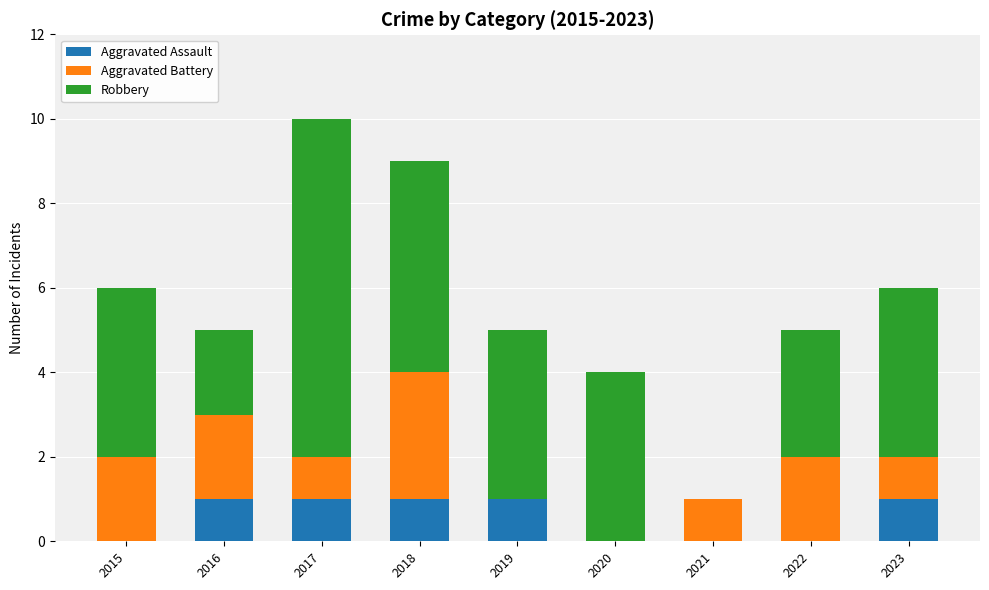

How many distinct data groups are displayed?

3